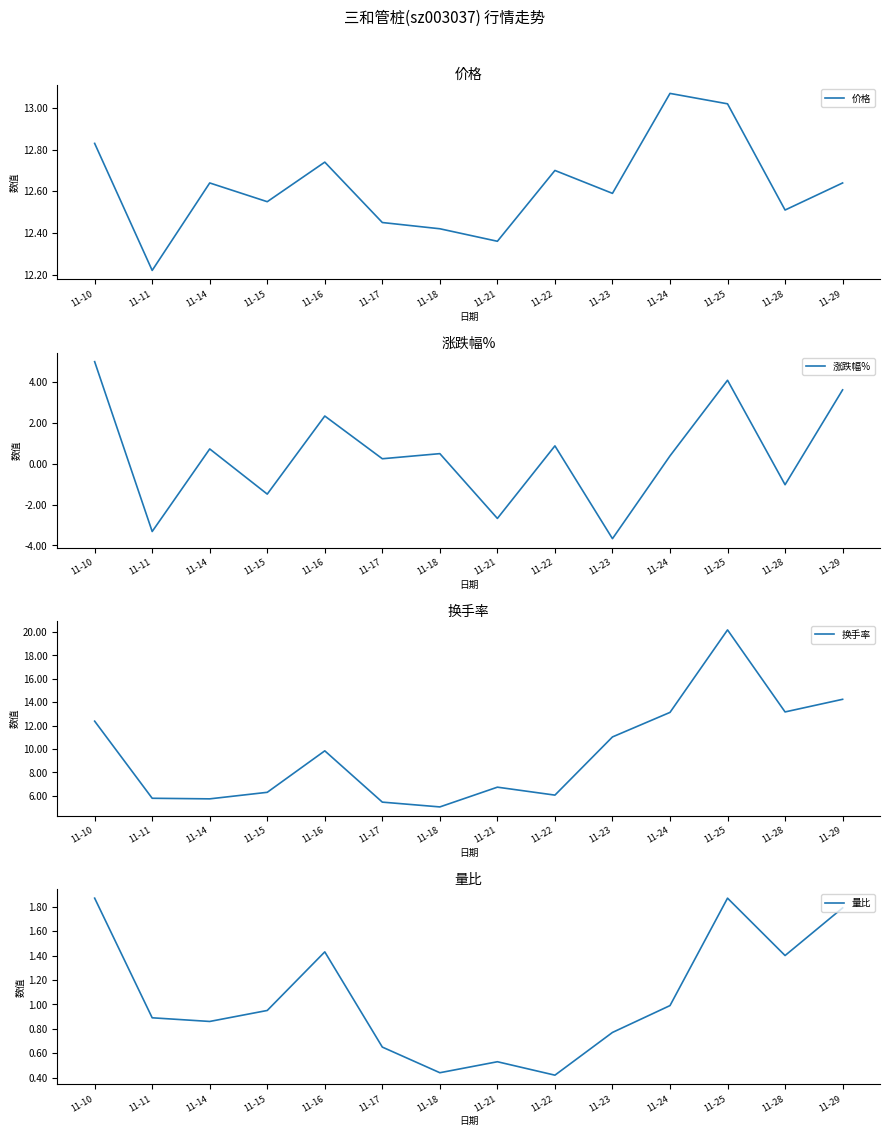

At which label is 换手率 closest to 12?

11-10